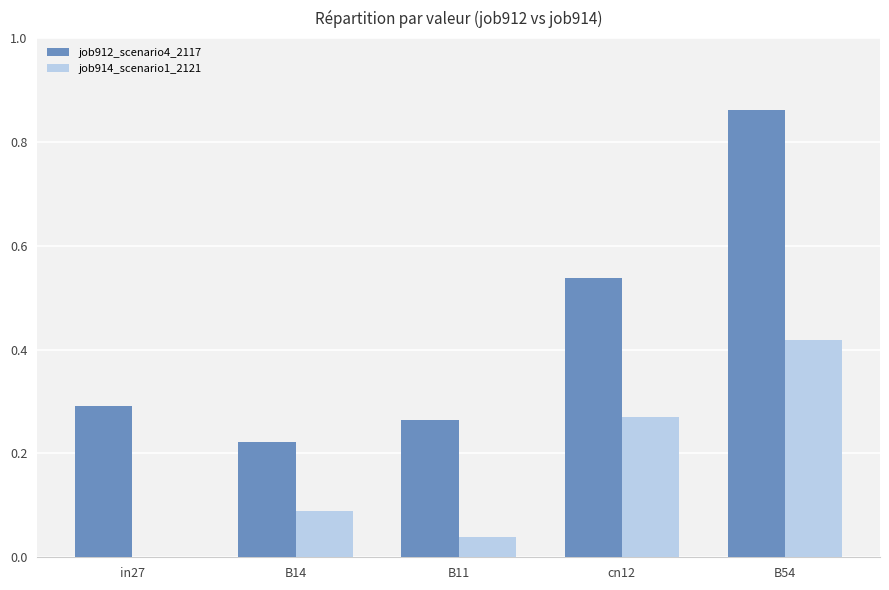

Which label corresponds to the largest value in the chart?

B54